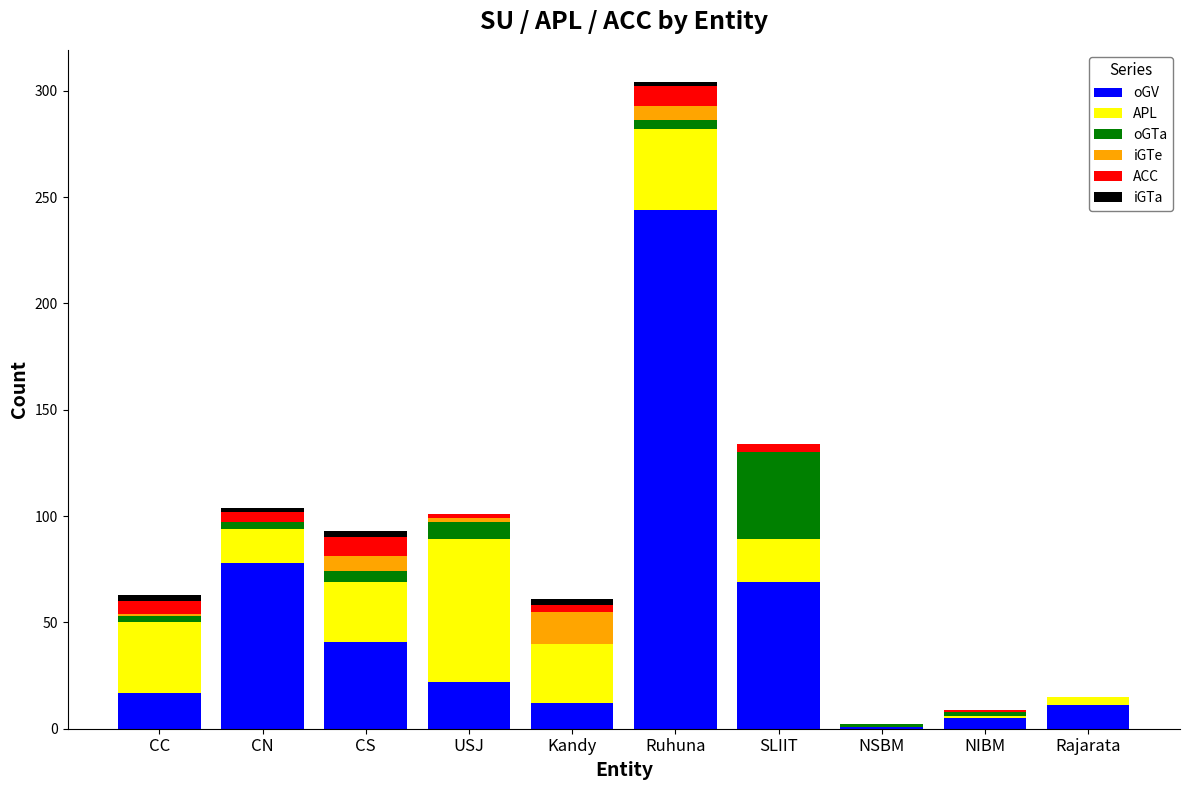

At which category is the sum across all series the highest?

Ruhuna